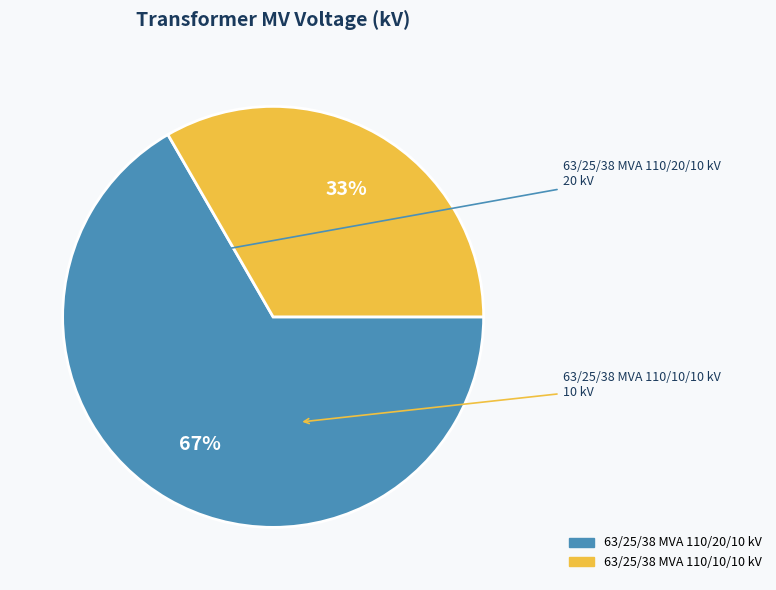

What is the smallest slice in the pie chart?

63/25/38 MVA 110/10/10 kV